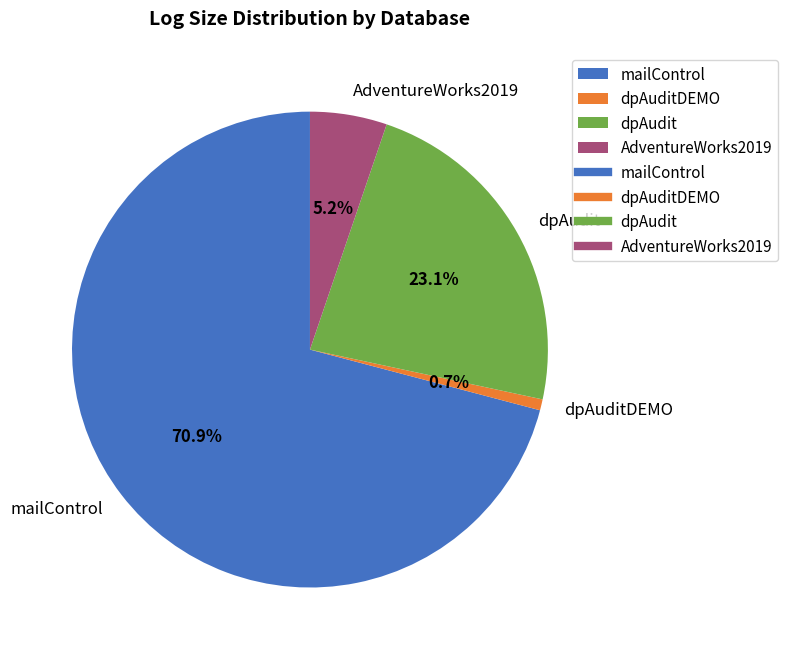

To the nearest percent, what is the combined percentage of AdventureWorks2019 and dpAuditDEMO?

6%